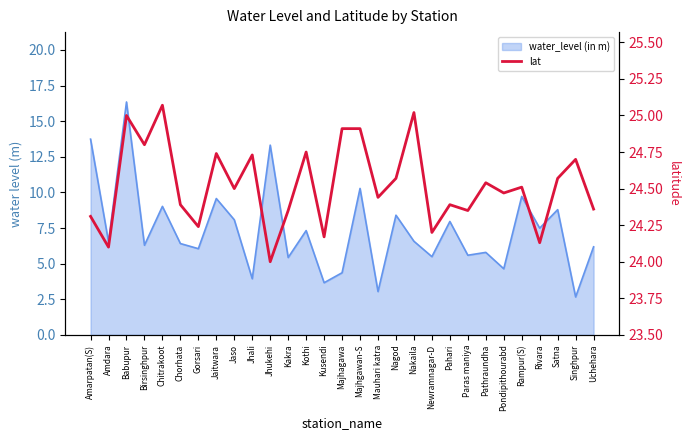

Rank the categories by value from highest to lowest.

Chitrakoot, Nakaila, Babupur, Majhagawa, Majhgawan-S, Birsinghpur, Kothi, Jaitwara, Jhali, Singhpur, Nagod, Satna, Pathraundha, Rampur(S), Jaso, Pondipithourabd, Mauhari katra, Chorhata, Pahari, Uchehara, Kakra, Paras maniya, Amarpatan(S), Gorsari, Newramnagar-D, Kusendi, Rivara, Amdara, Jhukehi